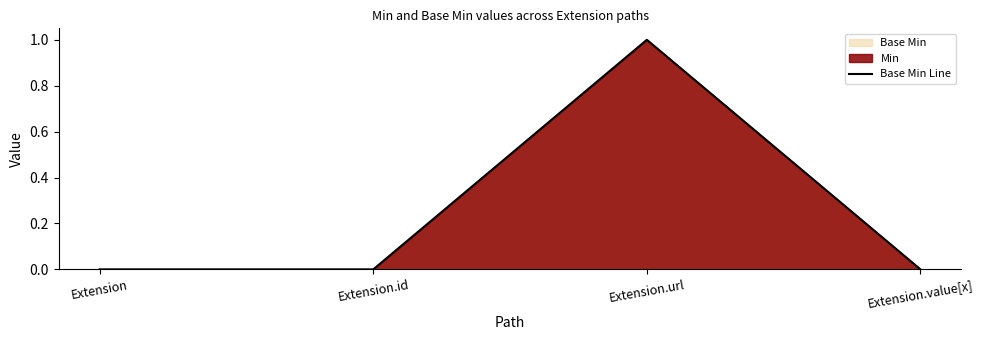

True or false: the data shows 0 at Extension.id.

True